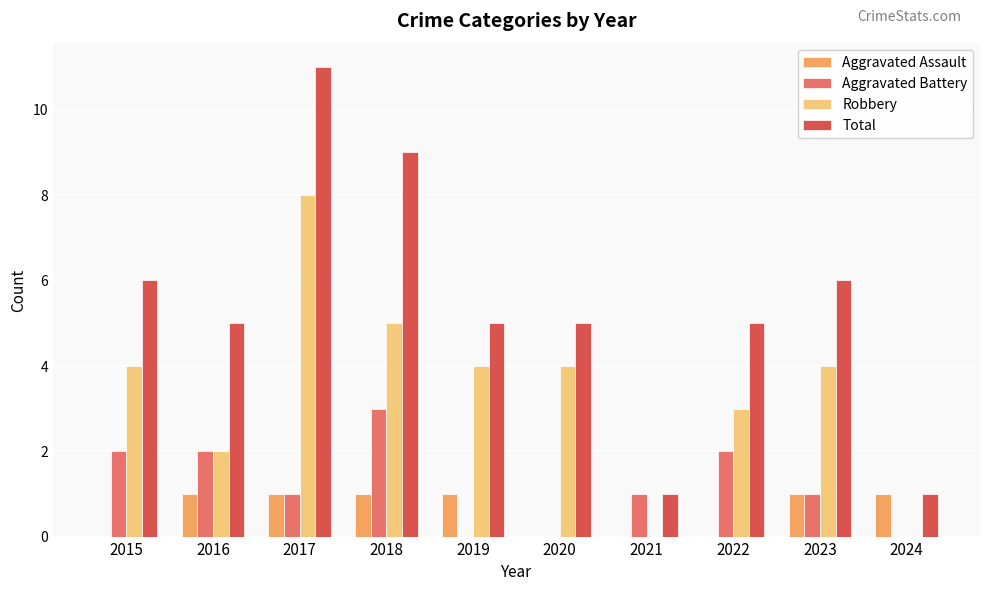

Is the value of Aggravated Battery at 2016 greater than the value of Total at 2017?

No